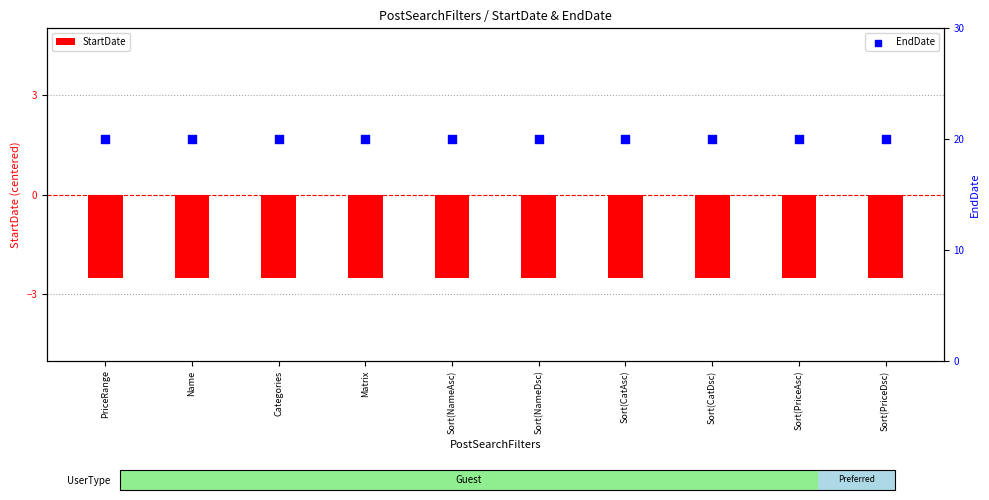

Which series has the largest total across all categories?

EndDate